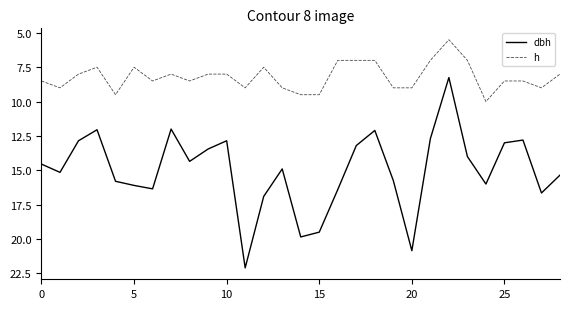

What is the minimum value for h?

5.5